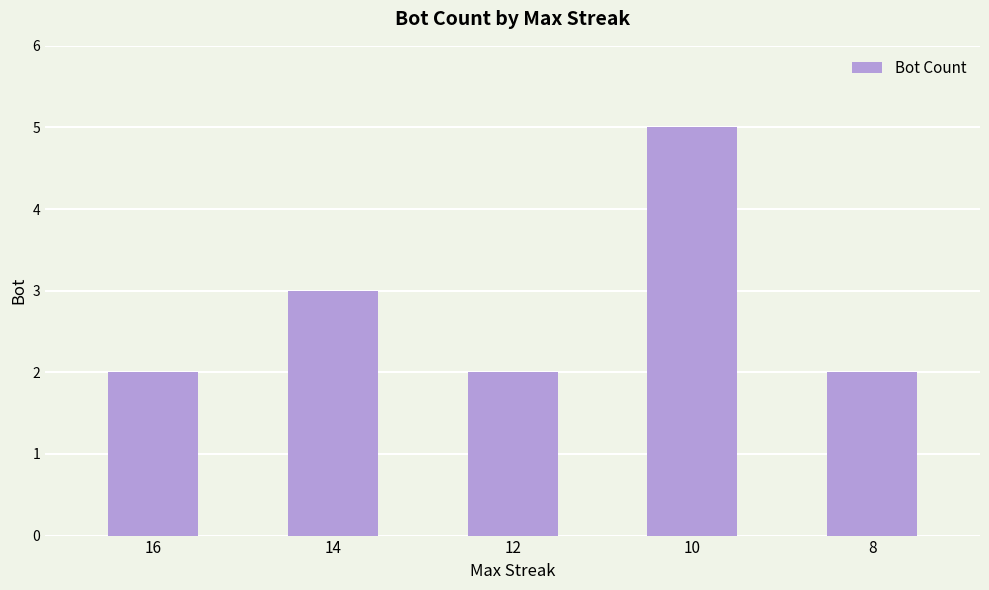

What is the value of the 1st bar from the left?

2